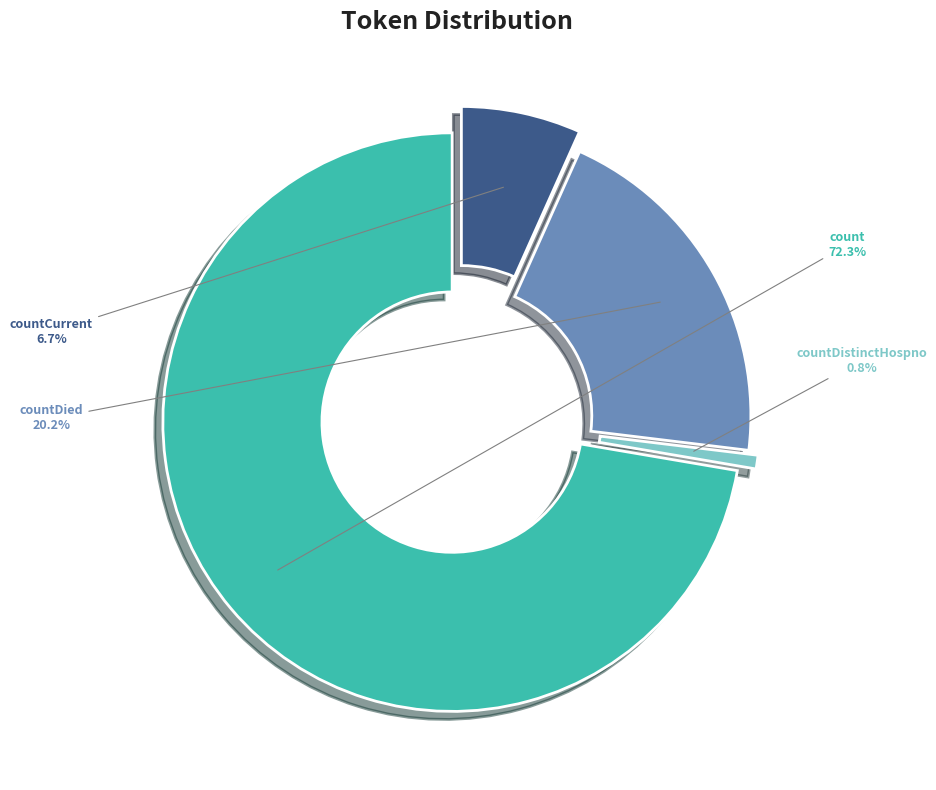

What is the majority slice?

count